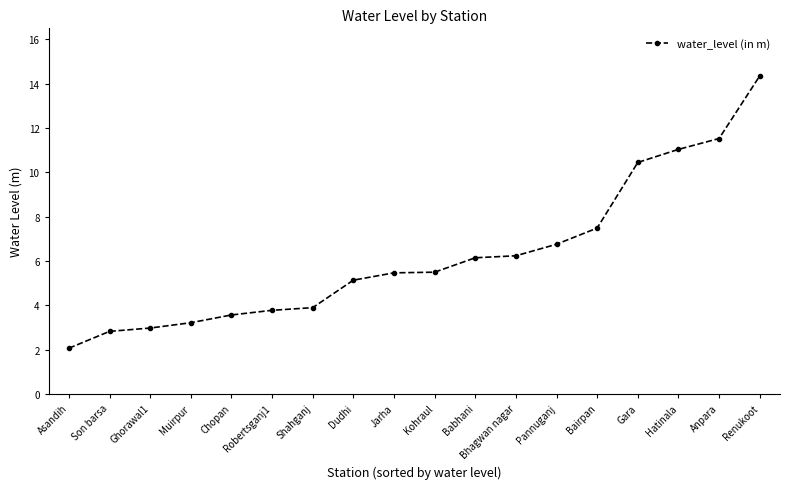

Does the chart display data point markers on the line(s)?

Yes